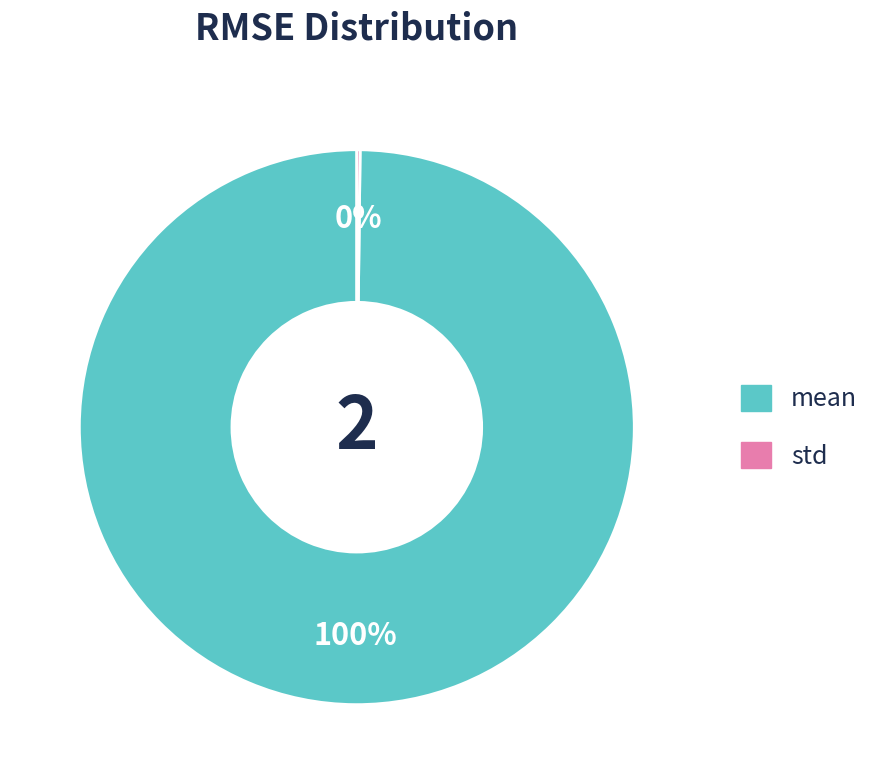

True or false: mean accounts for 93% of the total.

False